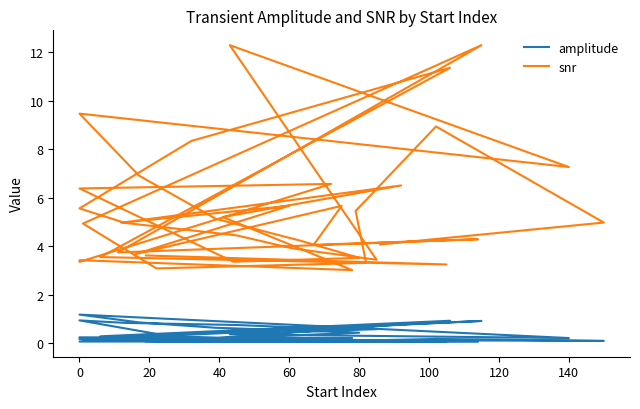

List the series in order of their peak value, highest first.

snr, amplitude